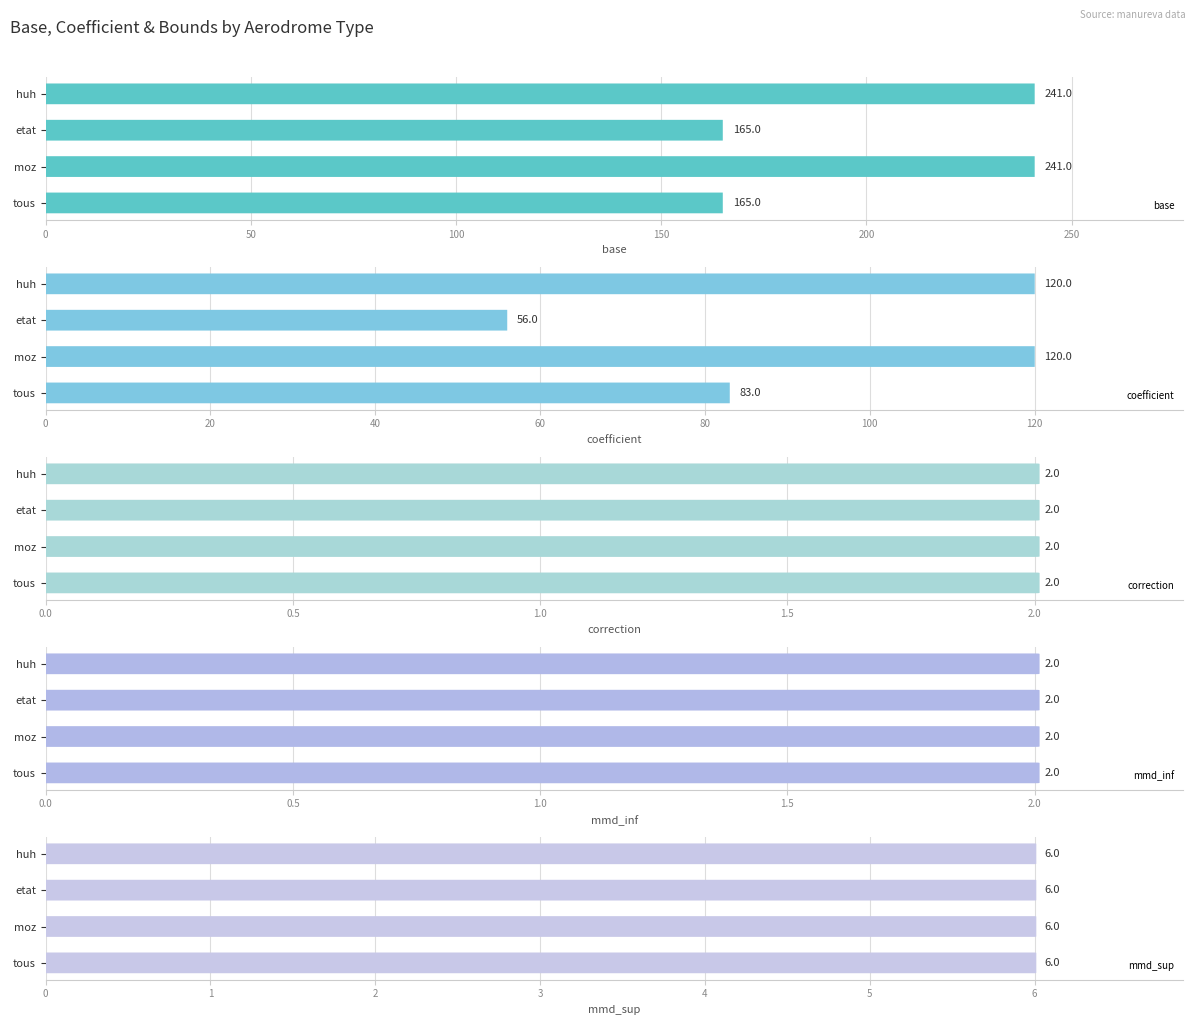

The mmd_inf series shows 0.7 at 50. True or false?

False